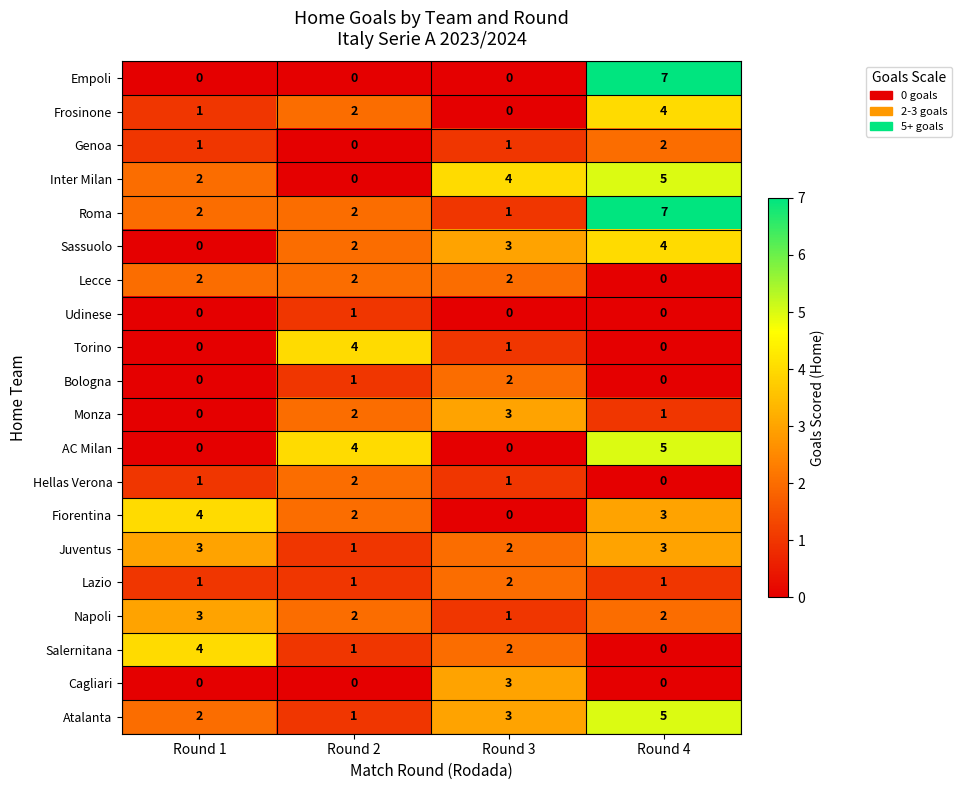

Rank the categories by Monza value from lowest to highest.

Round 1, Round 4, Round 2, Round 3